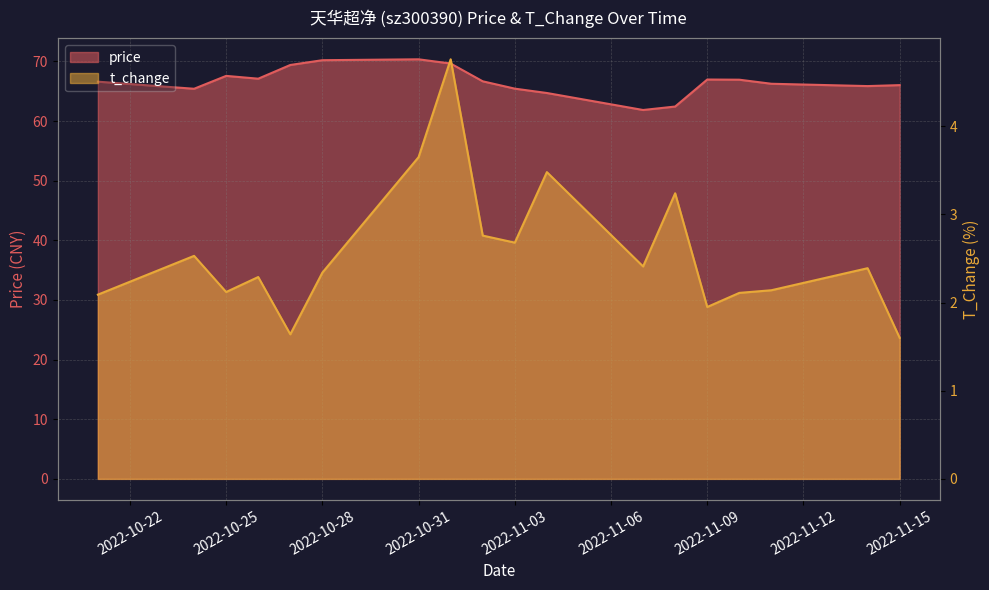

Reading right to left, what are all the values shown in this chart?

price: 66.0	65.9	66.2	66.9	67.0	62.4	61.9	64.7	65.4	66.7	69.6	70.3	70.2	69.4	67.1	67.6	65.4	66.6
t_change: 1.6	2.4	2.1	2.1	1.9	3.2	2.4	3.5	2.7	2.8	4.8	3.6	2.3	1.6	2.3	2.1	2.5	2.1